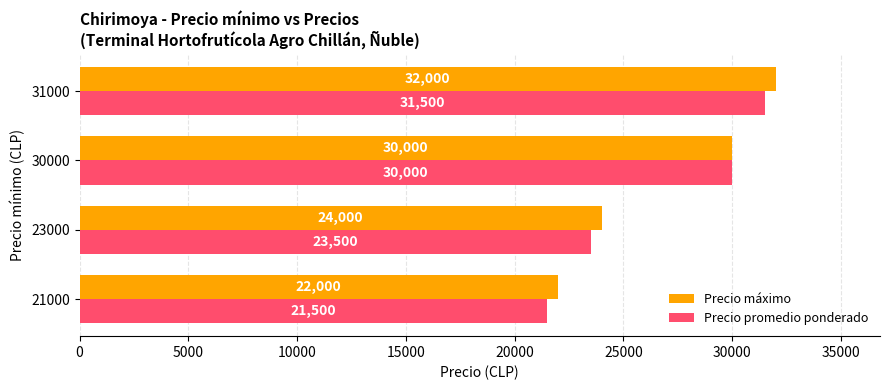

What are all the series names shown in the legend?

Precio máximo, Precio promedio ponderado